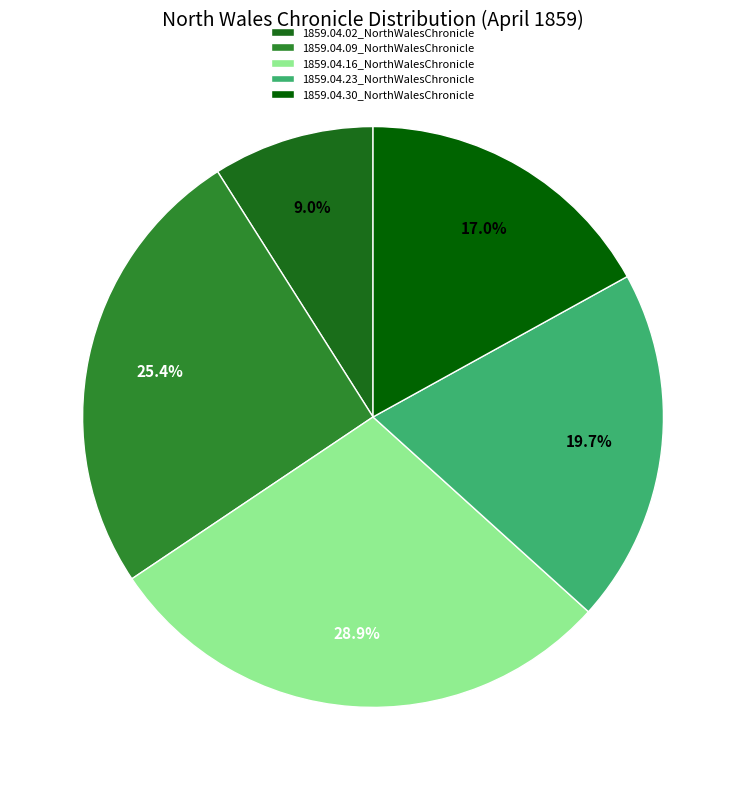

To the nearest percent, what is the combined percentage of 1859.04.23_NorthWalesChronicle and 1859.04.02_NorthWalesChronicle?

29%